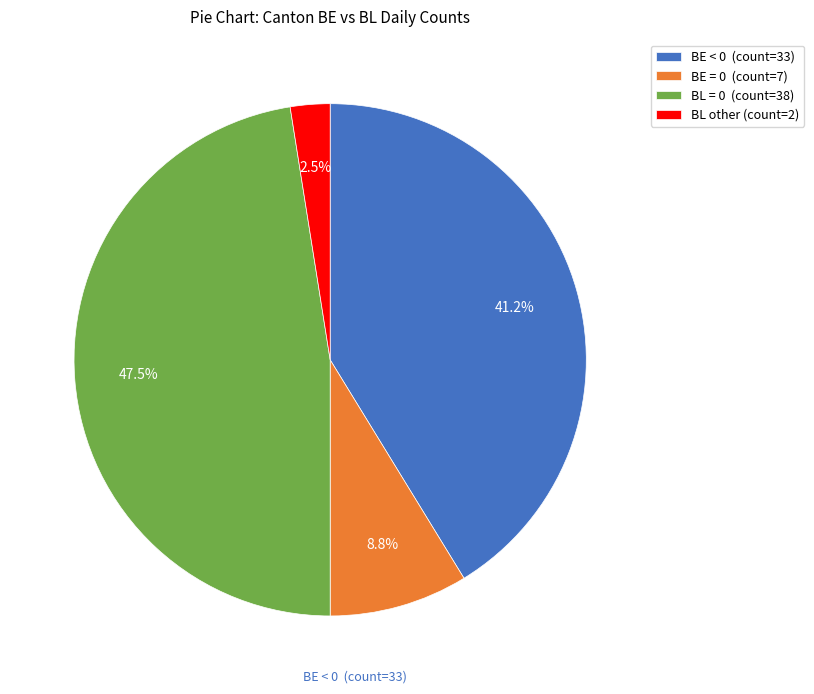

What percentage do BL = 0 (count=38) and BL other (count=2) together represent?

50.0%